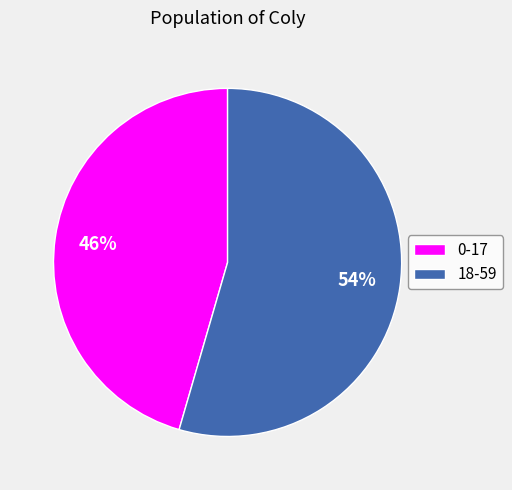

Is it true that 18-59 is 54% of the pie?

True